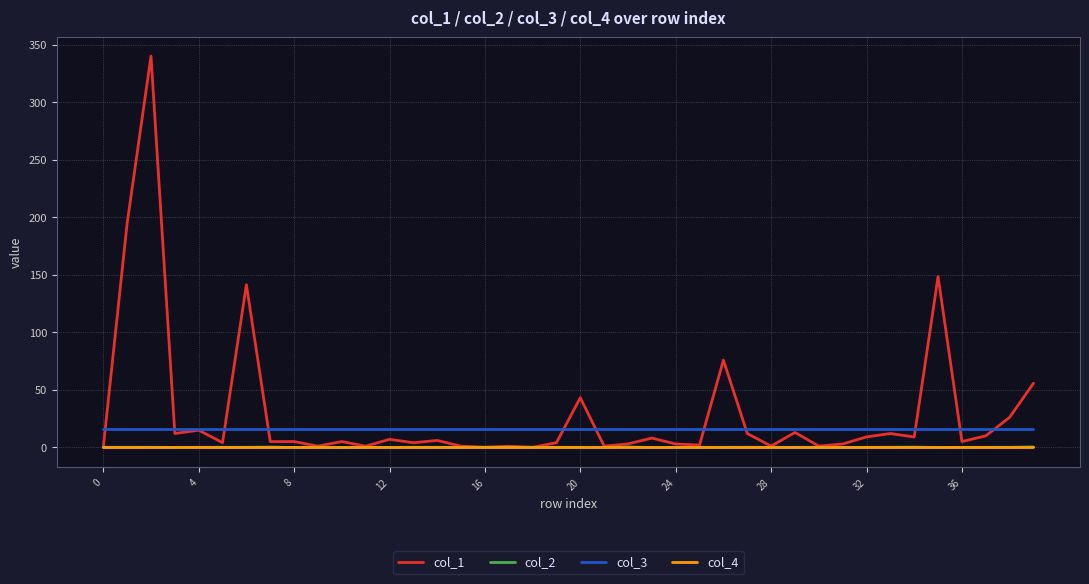

True or false: col_4 and col_3 intersect in this chart.

False